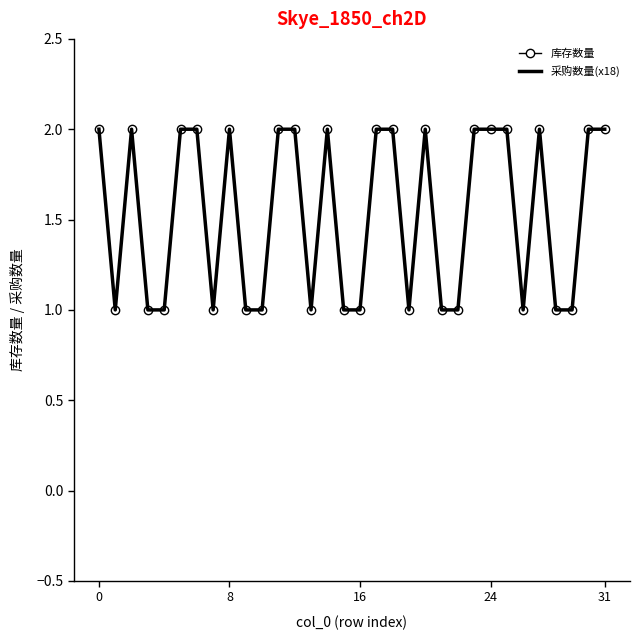

How many distinct data groups are displayed?

2